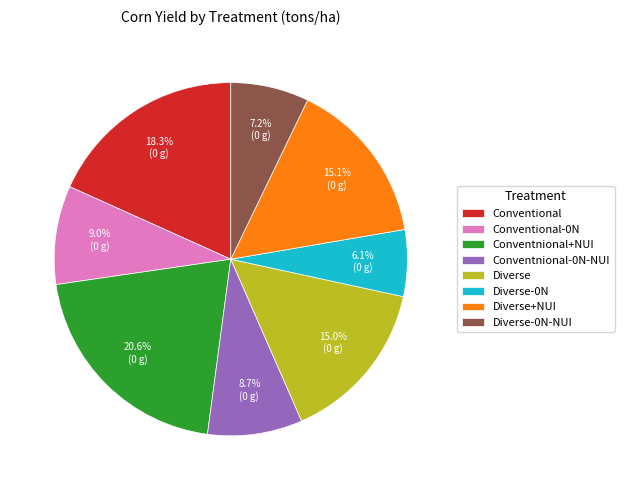

To the nearest percent, what portion does Diverse-0N represent?

6%